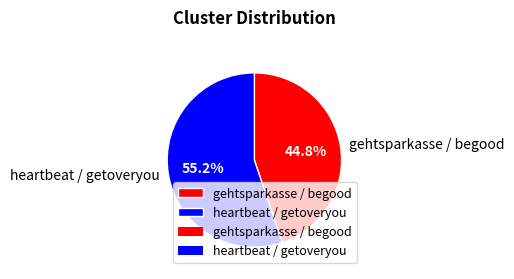

To the nearest percent, what portion does gehtsparkasse / begood represent?

45%